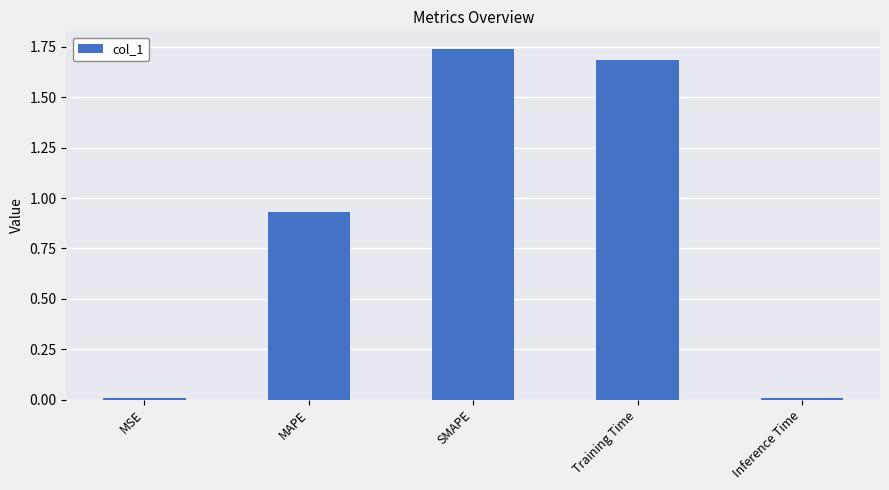

What position from the left is Training Time?

4